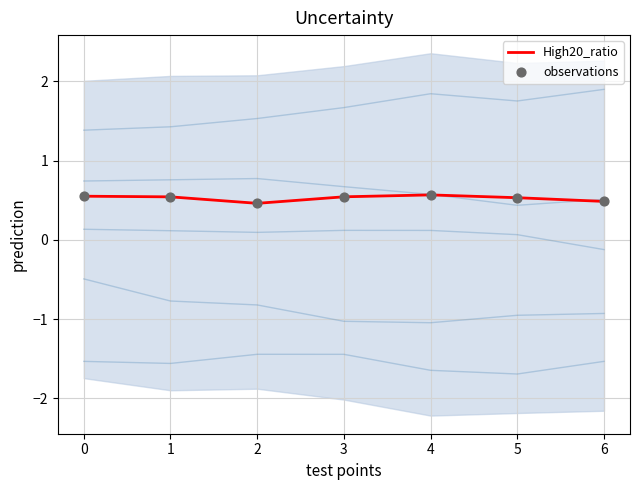

Which series has the largest total across all categories?

High20_ratio